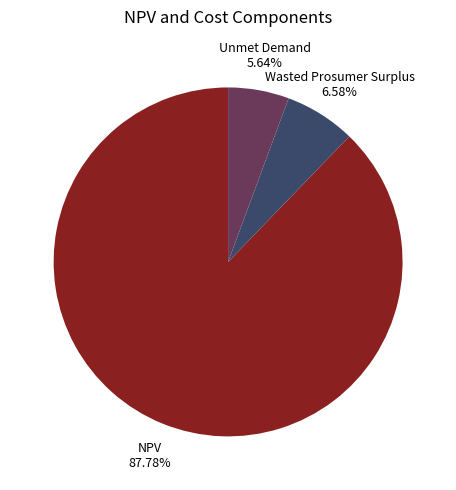

Does any single category account for the majority?

Yes